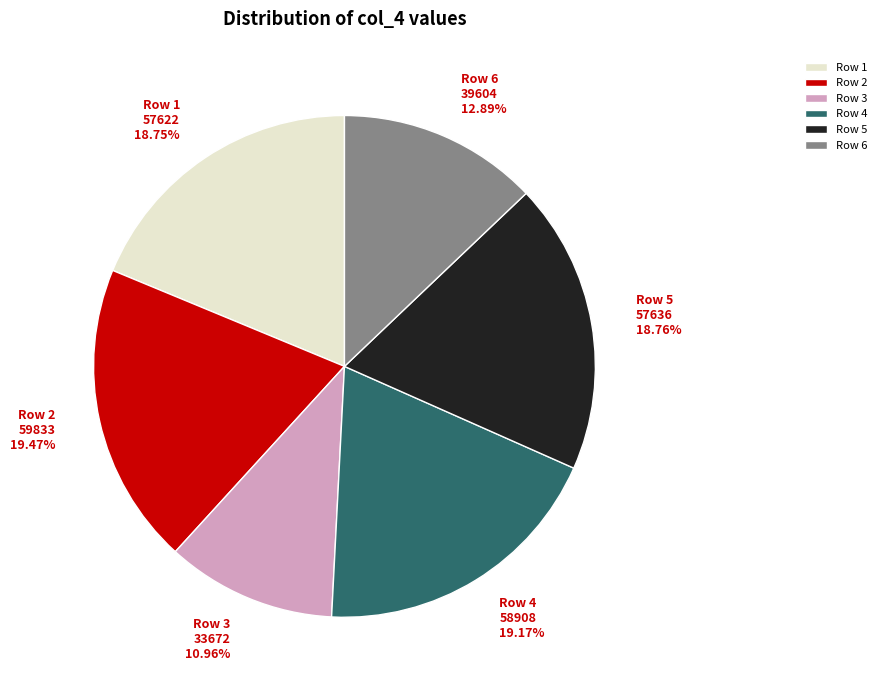

Does Row 1 57622 18.75% represent more than half of the total?

No